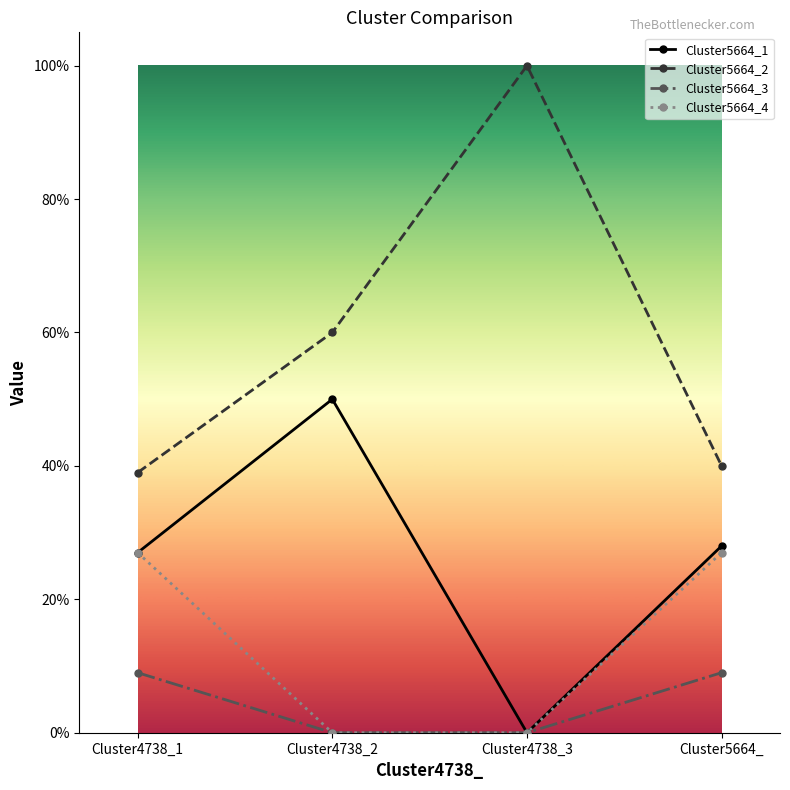

What is the difference between the Cluster5664_4 values at Cluster4738_2 and Cluster5664_?

0.3